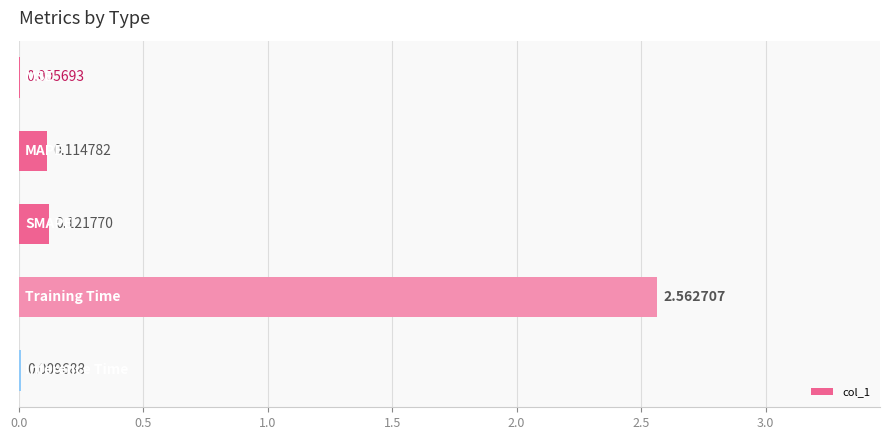

What is the sum of all values?

2.8